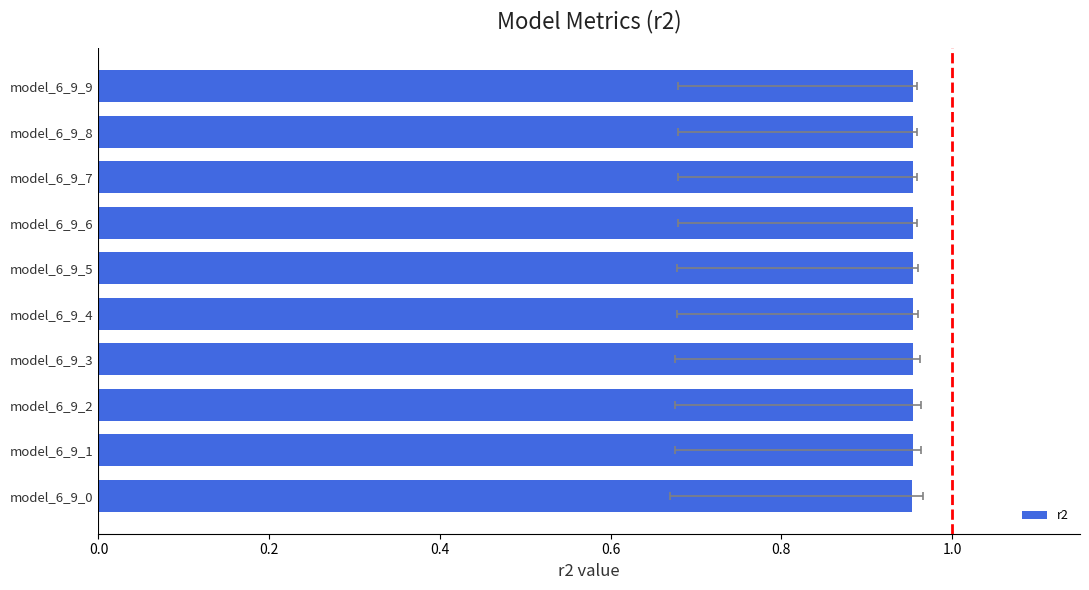

How many bars are there in total?

10